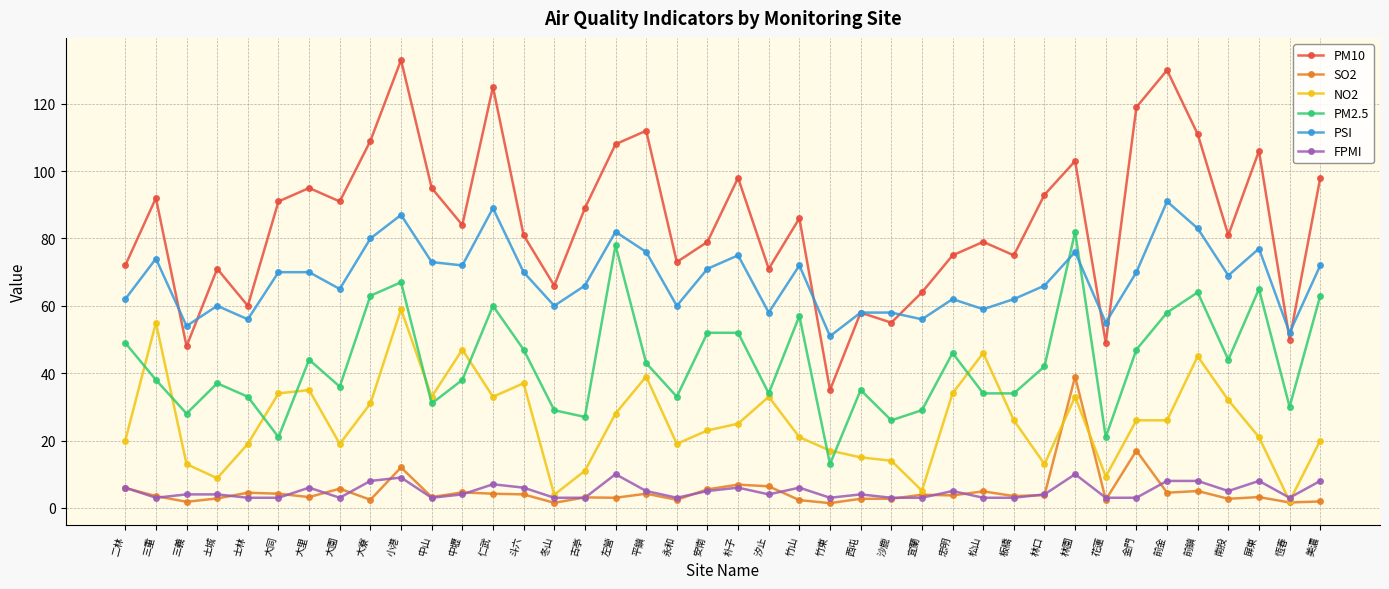

What are all the series names shown in the legend?

PM10, SO2, NO2, PM2.5, PSI, FPMI